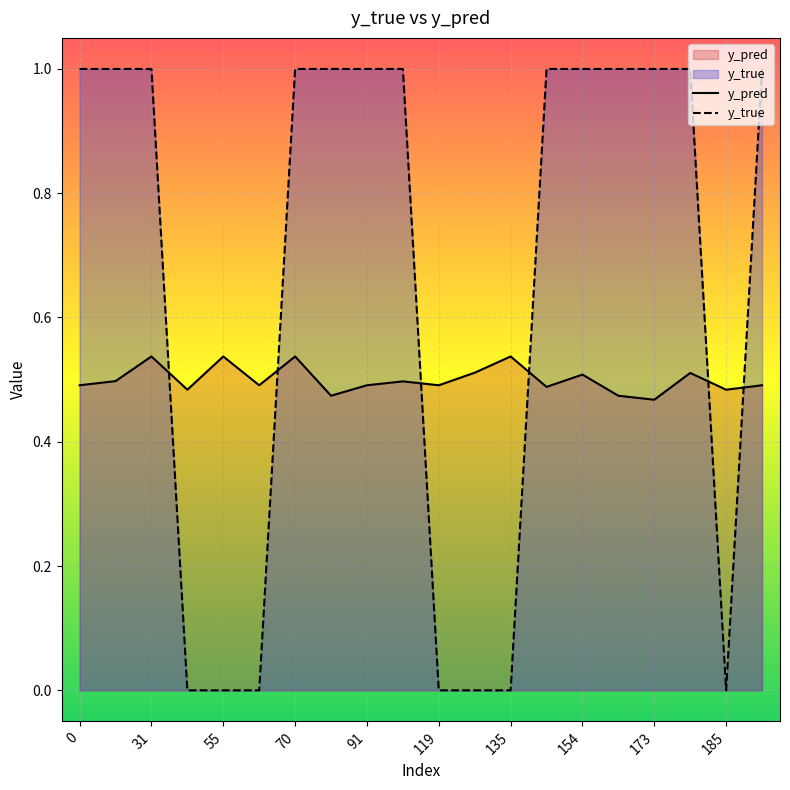

The y_pred series shows 0.5 at 0. True or false?

True